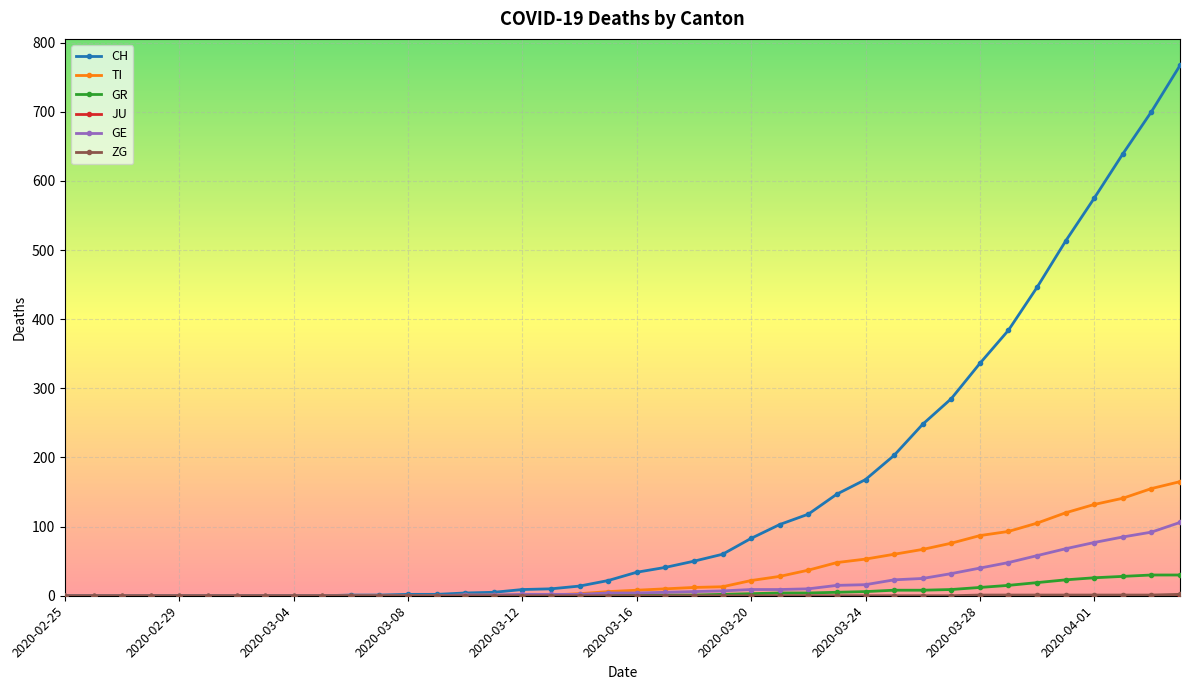

Which series has the largest range (max minus min)?

CH